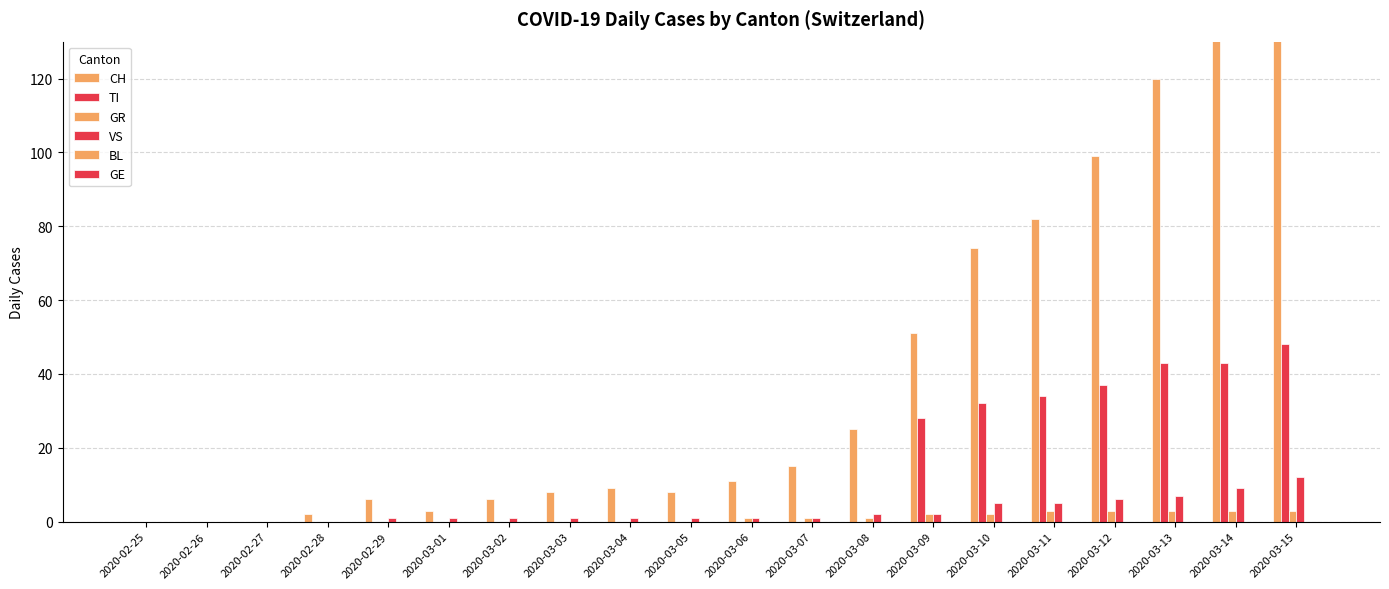

How many bars are there in each group?

6